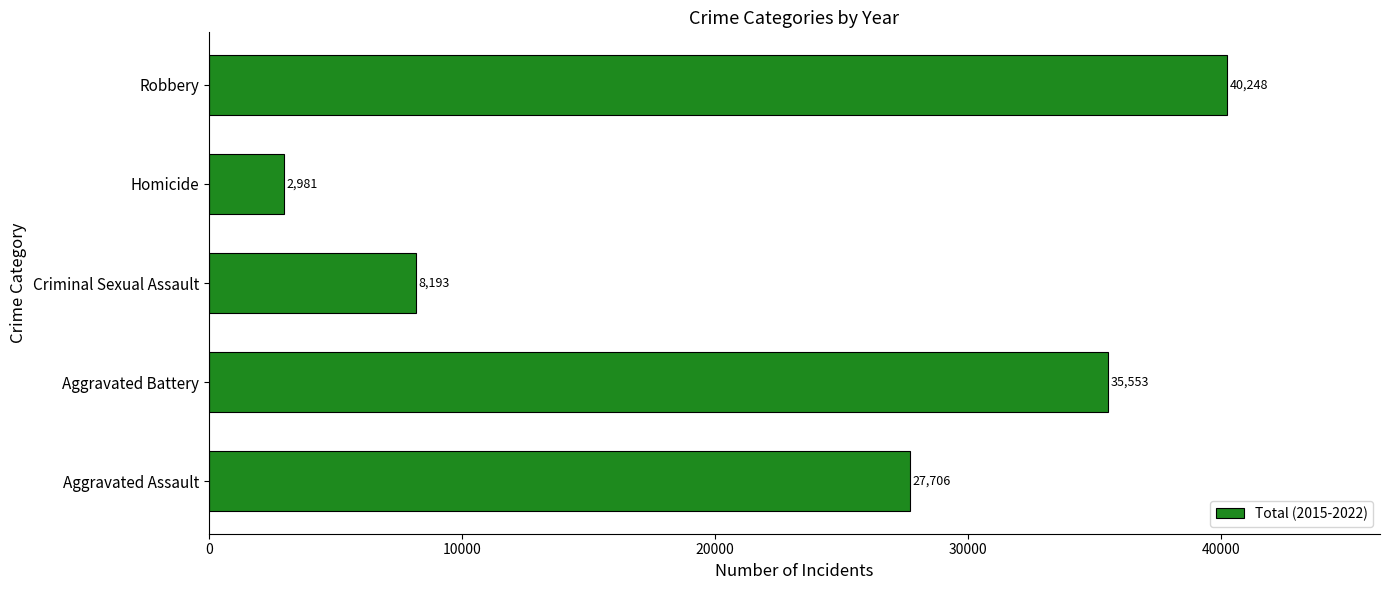

What is the change in value from Aggravated Battery to Homicide?

-32572